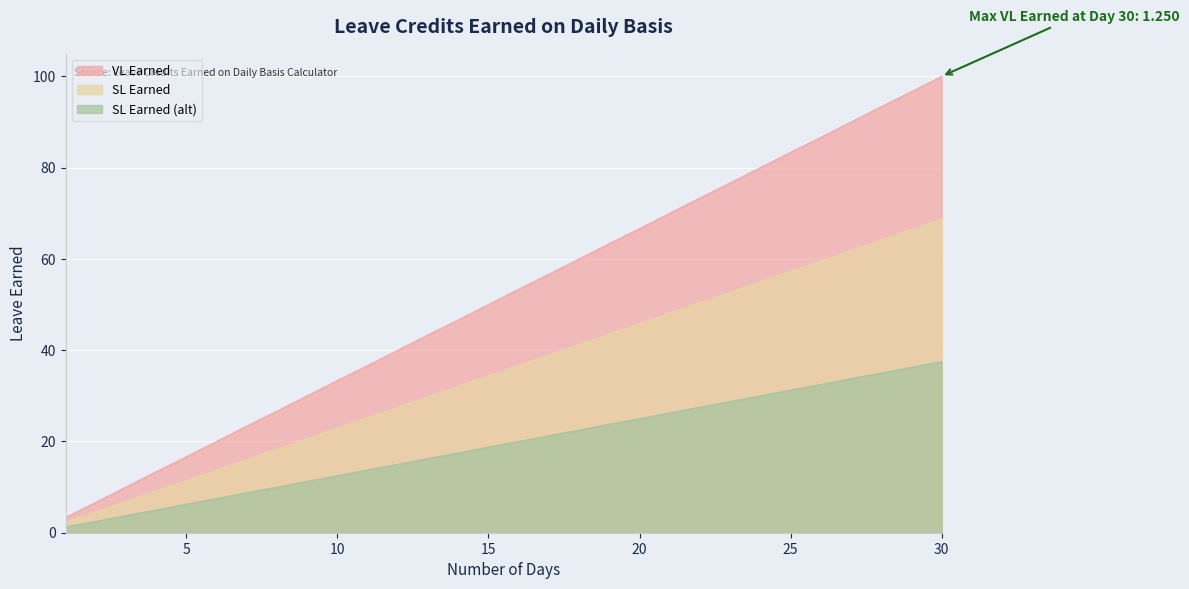

The SL Earned series shows 29.8 at 13. True or false?

True